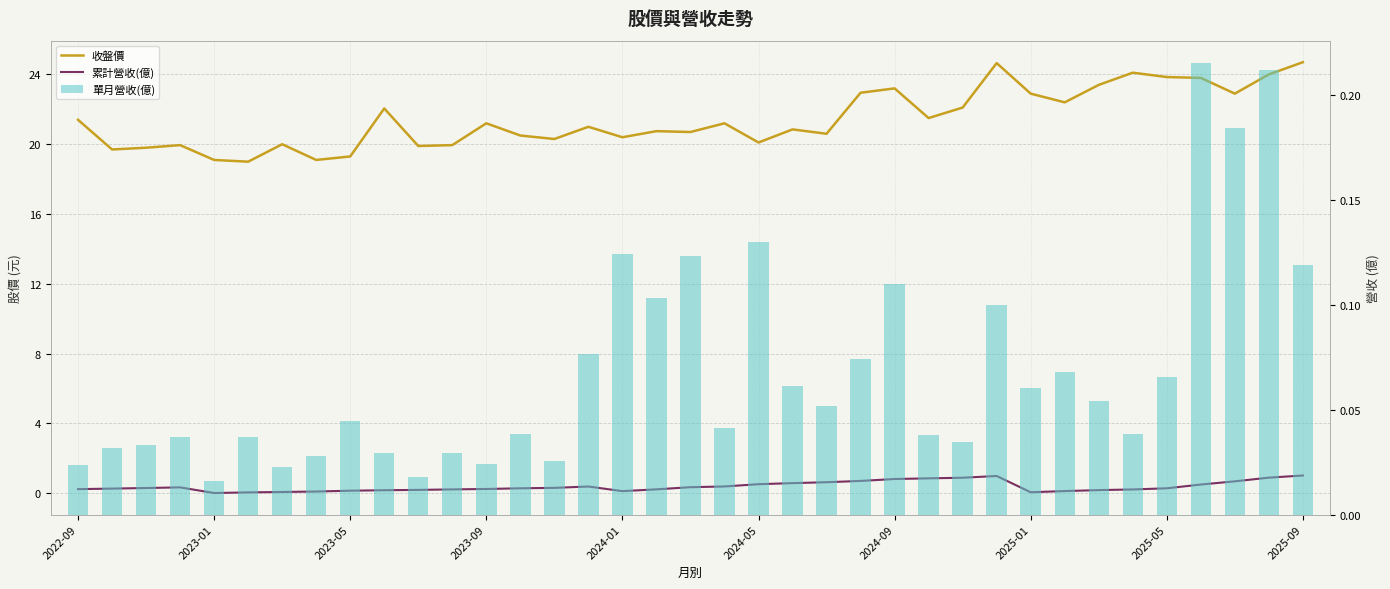

What are all the series names shown in the legend?

收盤價, 累計營收(億), 單月營收(億)